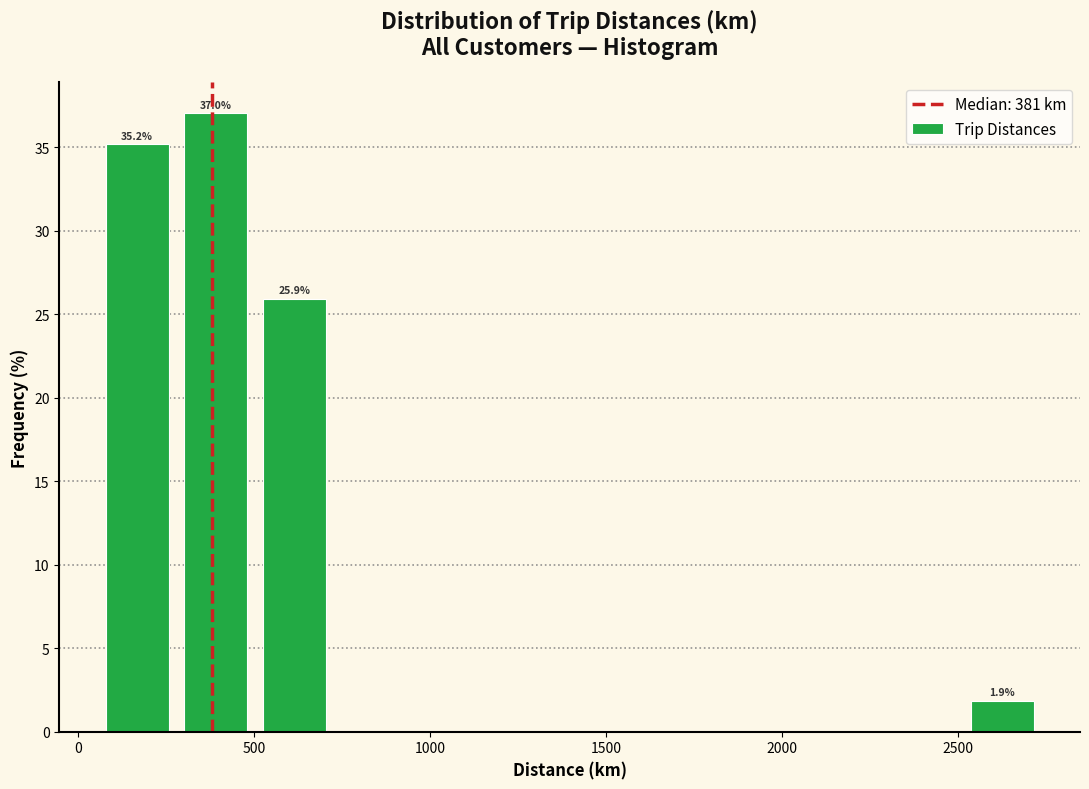

Over which range of the x-axis is the bar tallest?

300 to 500